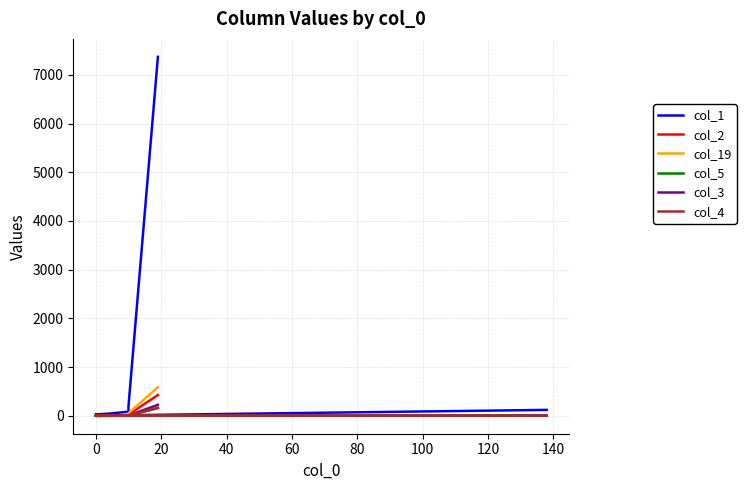

What is the approximate value of col_19 at 0, to the nearest 50?

50